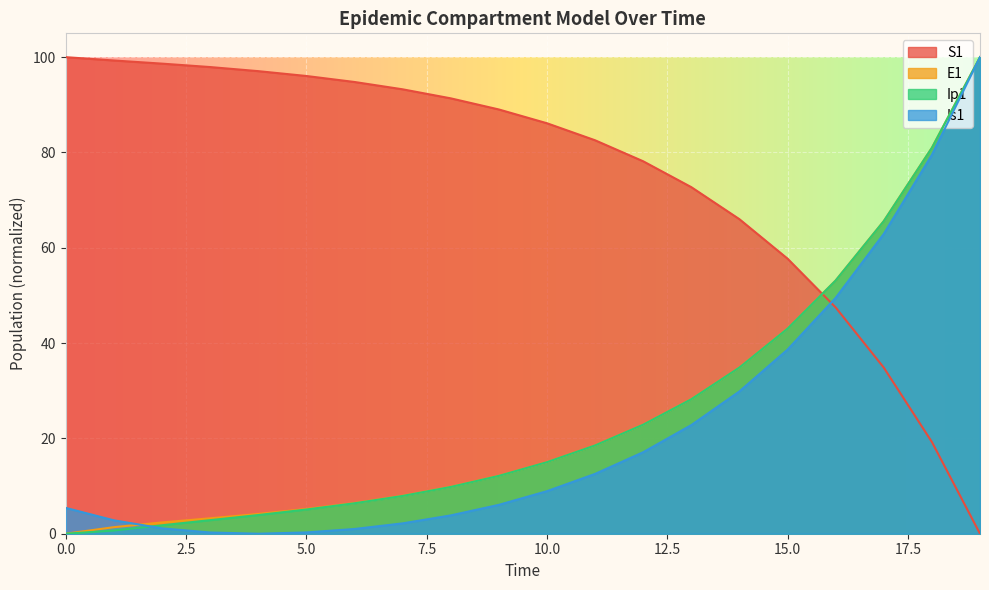

Reading left to right, transcribe all the data shown in this chart.

S1: 100.0	99.3	98.6	97.9	97.1	96.0	94.8	93.3	91.4	89.0	86.1	82.6	78.2	72.7	66.0	57.7	47.5	34.9	19.3	0.0
E1: 0.0	1.4	2.4	3.2	4.1	5.2	6.4	8.0	9.8	12.2	15.0	18.5	22.9	28.2	34.9	43.0	53.1	65.6	81.0	100.0
Ip1: 0.0	0.7	1.8	2.8	3.9	5.1	6.4	7.9	9.8	12.1	15.0	18.5	22.9	28.2	34.9	43.0	53.1	65.6	81.0	100.0
Is1: 5.4	2.8	1.1	0.3	0.0	0.3	1.0	2.2	3.8	6.1	8.9	12.6	17.1	22.8	29.9	38.6	49.5	62.9	79.5	100.0